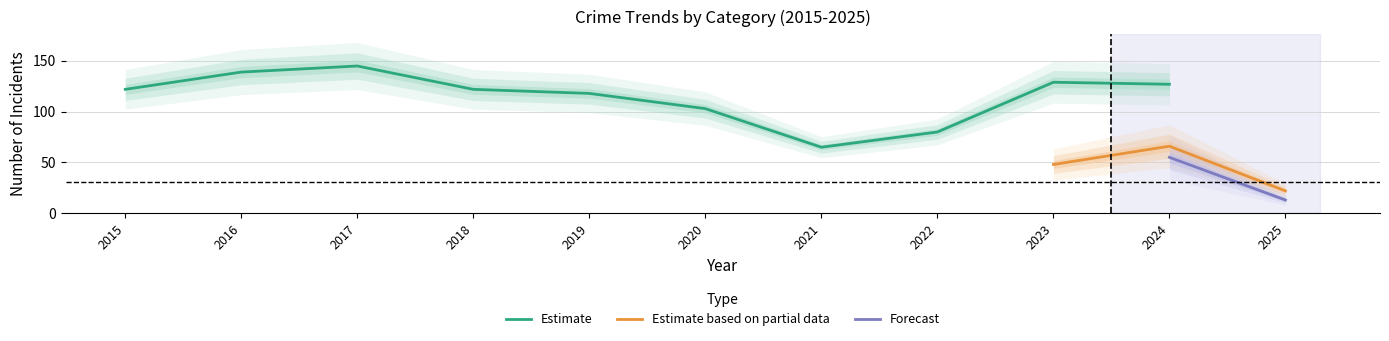

True or false: Motor Vehicle Theft and Theft intersect in this chart.

False